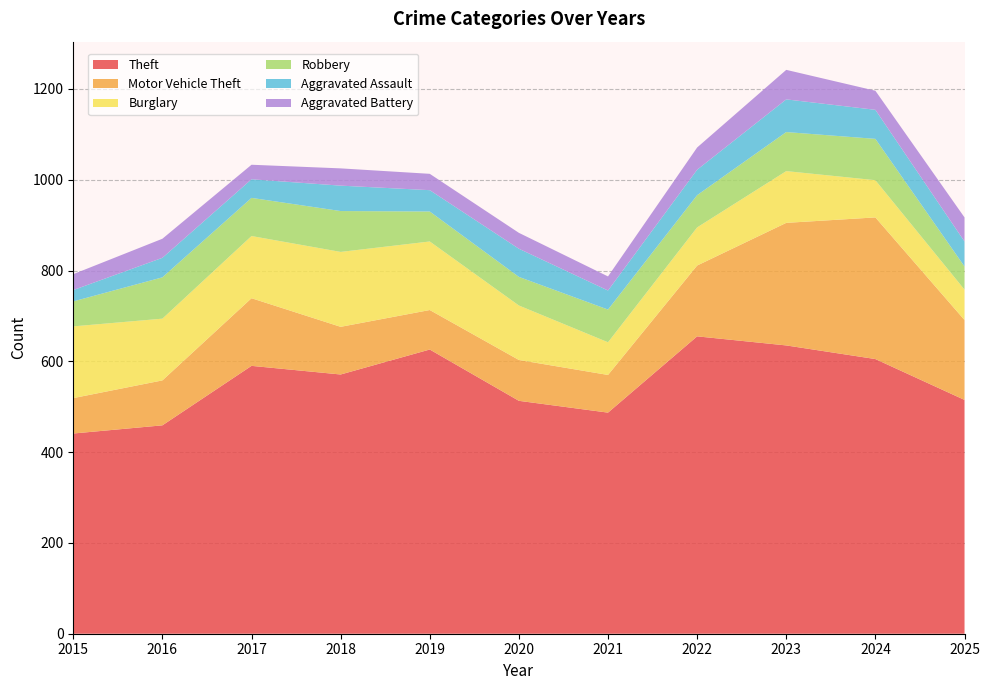

Reading left to right, extract all data points from this chart.

Theft: 2015=441	2016=459	2017=590	2018=571	2019=626	2020=513	2021=487	2022=655	2023=635	2024=605	2025=515
Motor Vehicle Theft: 2015=78	2016=99	2017=149	2018=105	2019=87	2020=90	2021=83	2022=156	2023=270	2024=312	2025=176
Burglary: 2015=158	2016=136	2017=137	2018=165	2019=151	2020=120	2021=72	2022=84	2023=114	2024=82	2025=67
Robbery: 2015=55	2016=91	2017=84	2018=90	2019=66	2020=63	2021=72	2022=71	2023=86	2024=91	2025=51
Aggravated Assault: 2015=25	2016=43	2017=41	2018=56	2019=47	2020=62	2021=42	2022=56	2023=72	2024=64	2025=55
Aggravated Battery: 2015=35	2016=42	2017=32	2018=38	2019=36	2020=35	2021=31	2022=49	2023=65	2024=42	2025=53